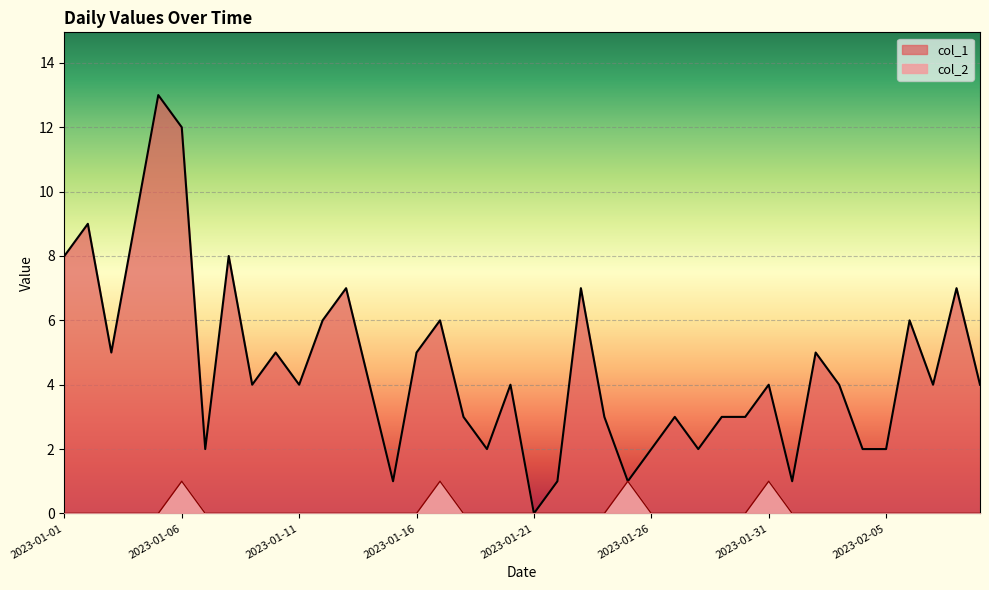

Reading left to right, what are all the values shown in this chart?

col_1: 2023-01-01=8	2023-01-02=9	2023-01-03=5	2023-01-04=9	2023-01-05=13	2023-01-06=12	2023-01-07=2	2023-01-08=8	2023-01-09=4	2023-01-10=5	2023-01-11=4	2023-01-12=6	2023-01-13=7	2023-01-14=4	2023-01-15=1	2023-01-16=5	2023-01-17=6	2023-01-18=3	2023-01-19=2	2023-01-20=4	2023-01-21=0	2023-01-22=1	2023-01-23=7	2023-01-24=3	2023-01-25=1	2023-01-26=2	2023-01-27=3	2023-01-28=2	2023-01-29=3	2023-01-30=3	2023-01-31=4	2023-02-01=1	2023-02-02=5	2023-02-03=4	2023-02-04=2	2023-02-05=2	2023-02-06=6	2023-02-07=4	2023-02-08=7	2023-02-09=4
col_2: 2023-01-01=0	2023-01-02=0	2023-01-03=0	2023-01-04=0	2023-01-05=0	2023-01-06=1	2023-01-07=0	2023-01-08=0	2023-01-09=0	2023-01-10=0	2023-01-11=0	2023-01-12=0	2023-01-13=0	2023-01-14=0	2023-01-15=0	2023-01-16=0	2023-01-17=1	2023-01-18=0	2023-01-19=0	2023-01-20=0	2023-01-21=0	2023-01-22=0	2023-01-23=0	2023-01-24=0	2023-01-25=1	2023-01-26=0	2023-01-27=0	2023-01-28=0	2023-01-29=0	2023-01-30=0	2023-01-31=1	2023-02-01=0	2023-02-02=0	2023-02-03=0	2023-02-04=0	2023-02-05=0	2023-02-06=0	2023-02-07=0	2023-02-08=0	2023-02-09=0